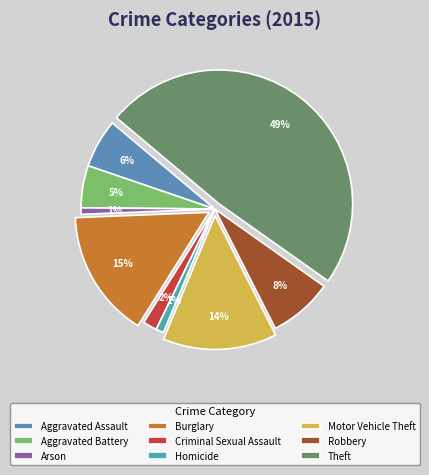

To the nearest percent, what is the difference between the Homicide and Aggravated Battery slice percentages?

4%